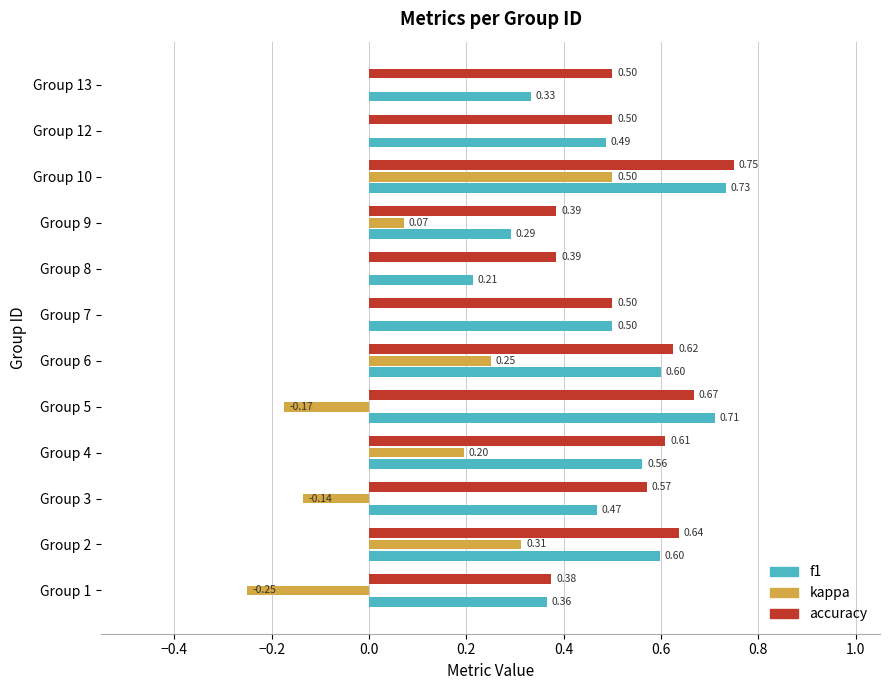

Is the value of kappa at Group 12 greater than the value of accuracy at Group 4?

No